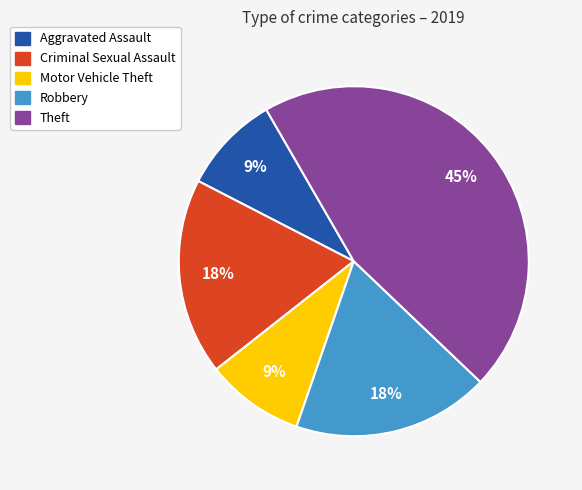

Does any single category account for the majority?

No